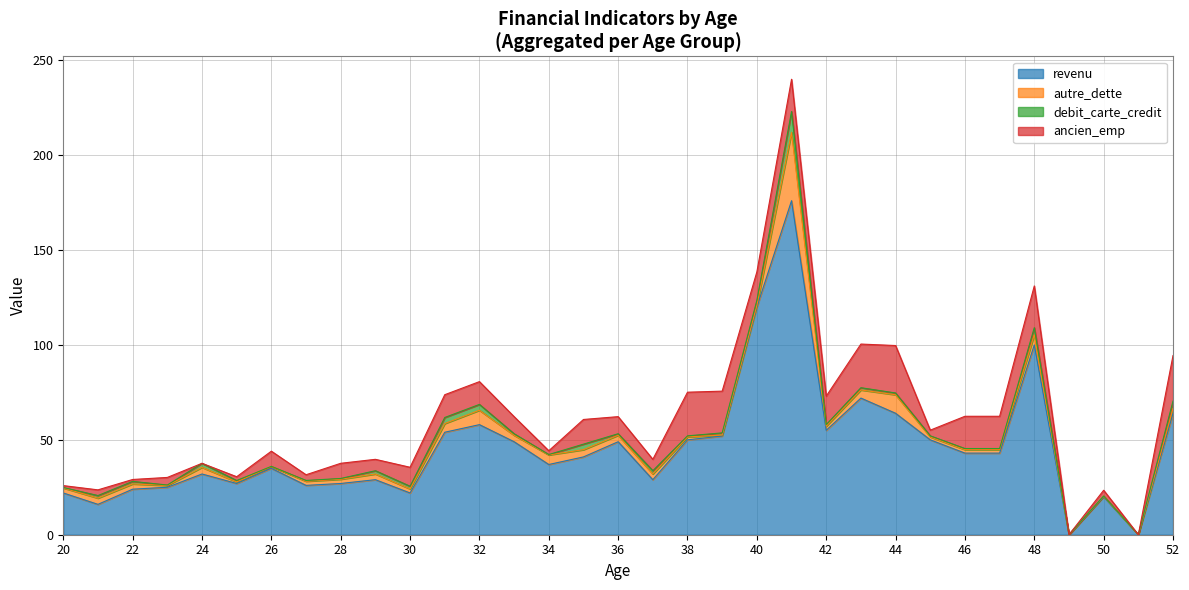

What is the difference between the revenu values at 46 and 44?

21.0